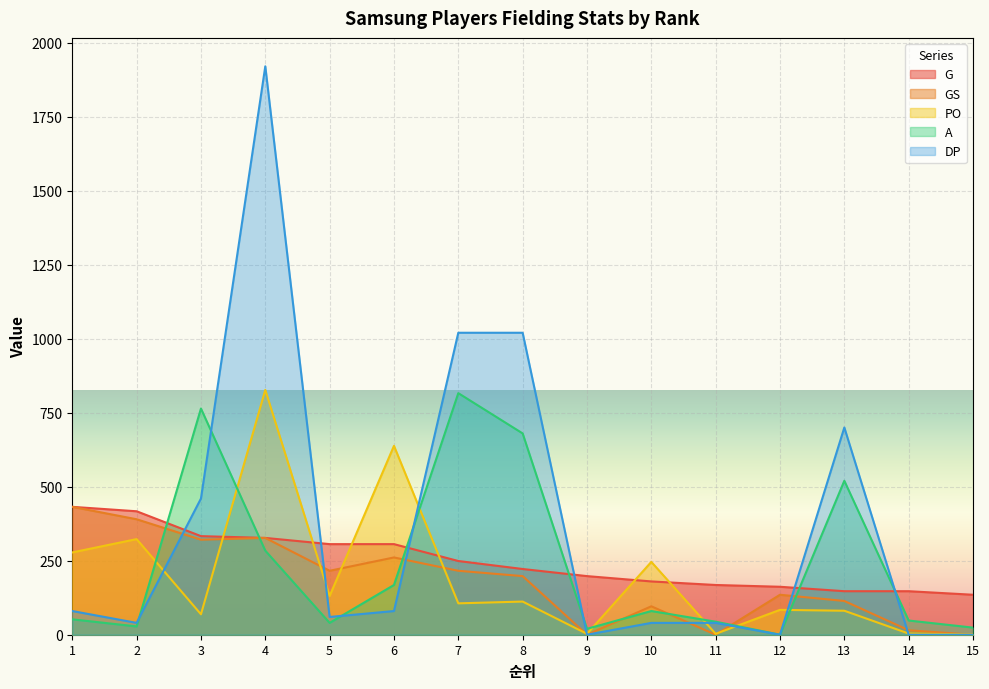

Does the chart display data point markers on the line(s)?

No